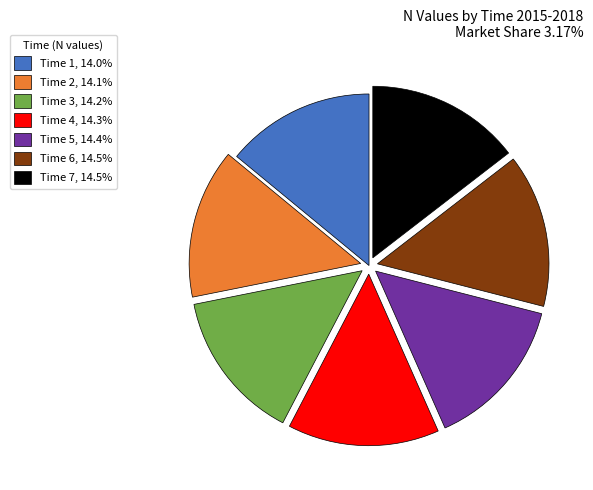

Is there any slice that represents more than half of the pie?

No